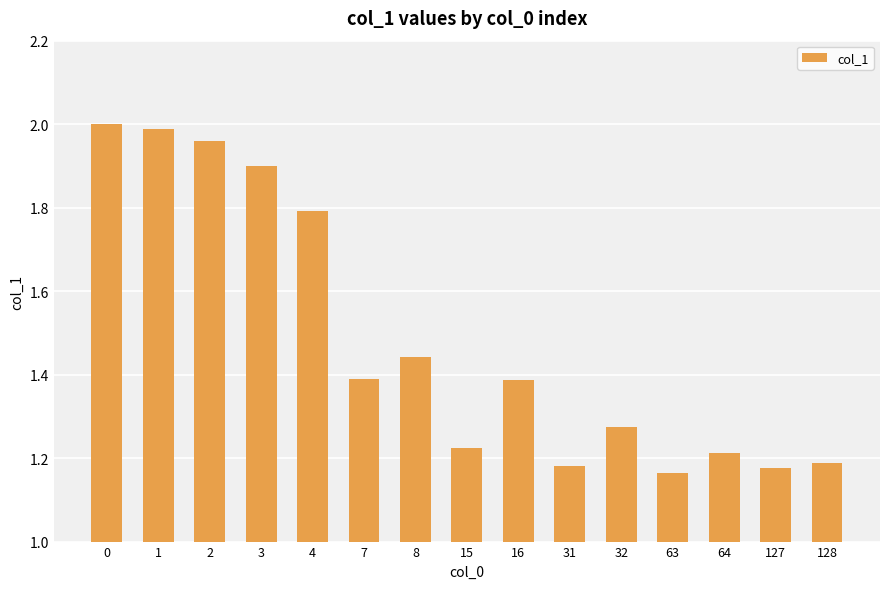

What is the difference between the maximum and minimum values?

0.8